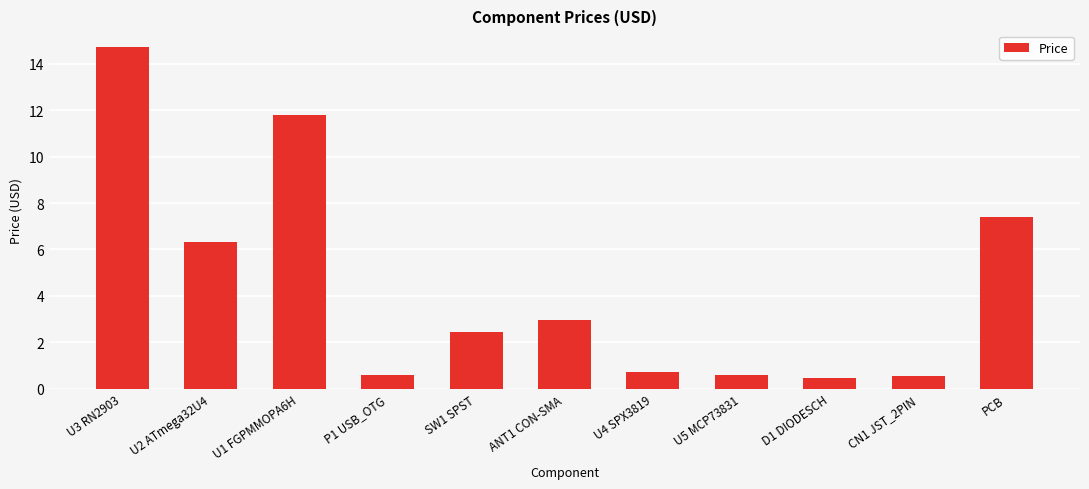

Is it true that the value at P1 USB_OTG is 0.6?

True